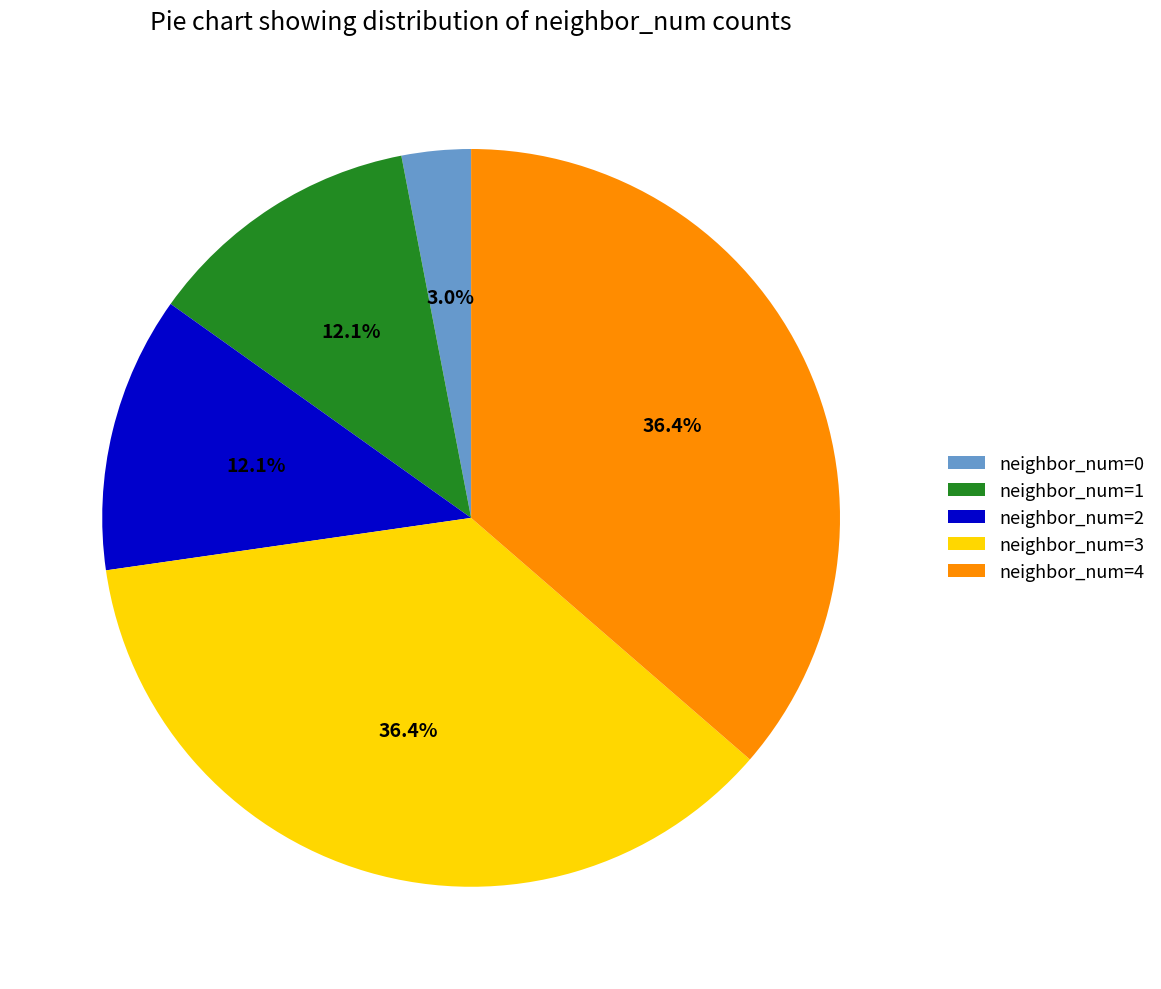

What percentage is the neighbor_num=2 slice, to the nearest percent?

12%